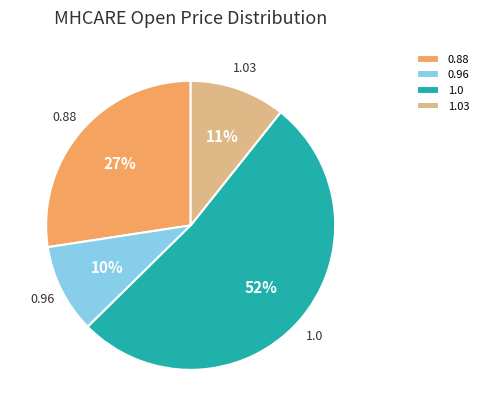

Between 0.88 and 0.96, which is larger?

0.88